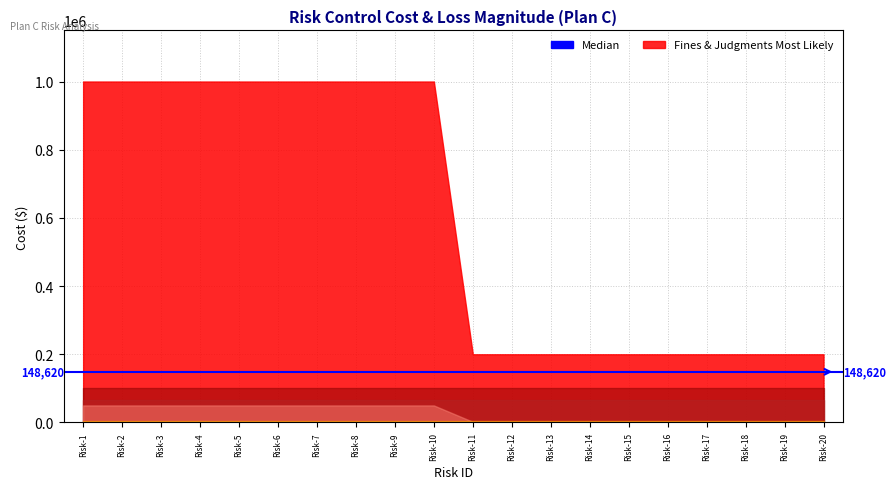

List the labels in order of Initial Control Cost Most Likely value, largest first.

Risk-1, Risk-2, Risk-3, Risk-4, Risk-5, Risk-6, Risk-7, Risk-8, Risk-9, Risk-10, Risk-11, Risk-12, Risk-13, Risk-14, Risk-15, Risk-16, Risk-17, Risk-18, Risk-19, Risk-20